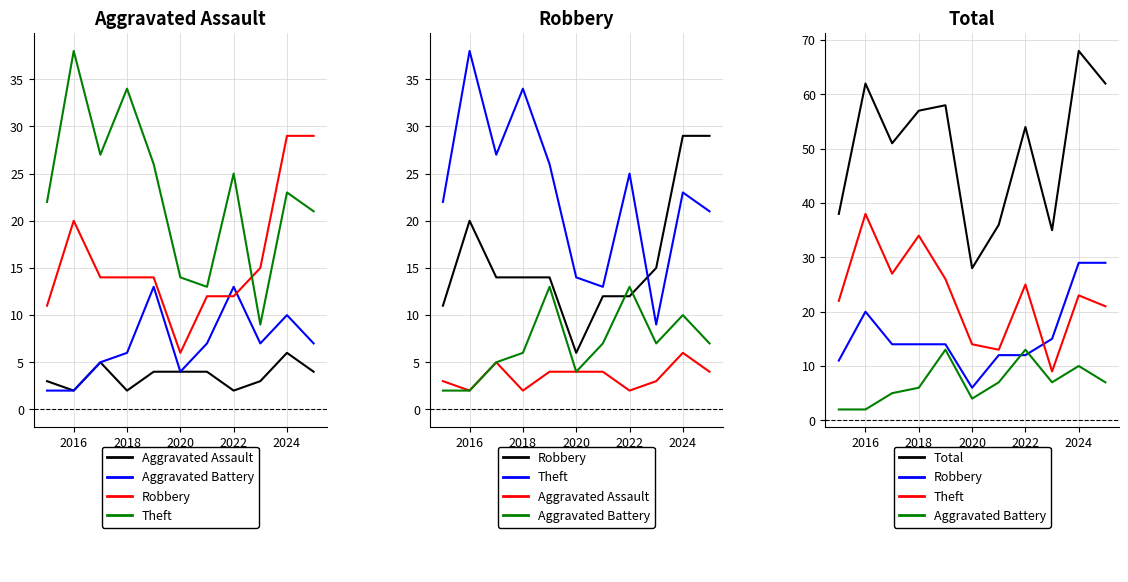

What is the sum of all Theft values?

252